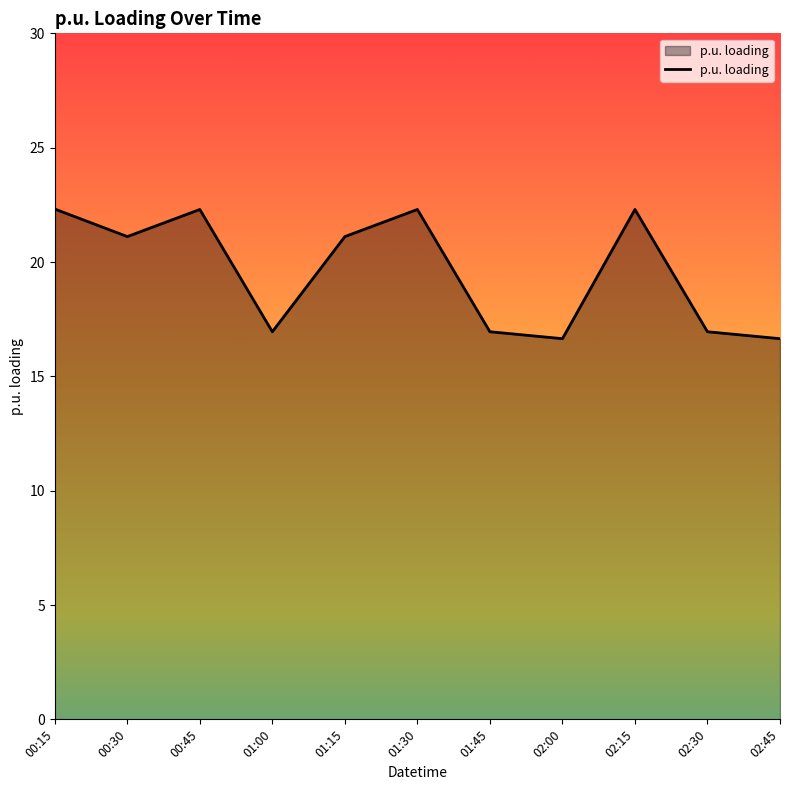

At which category does the data reach its first local peak?

00:45